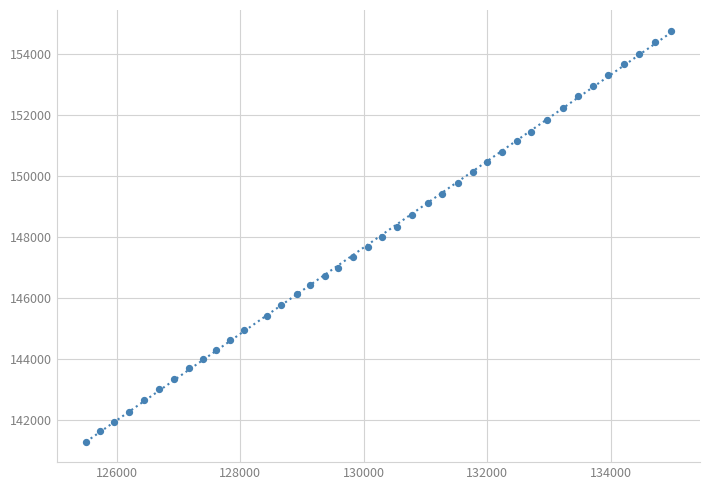

What is the range of X values (max minus min)?

9468.8